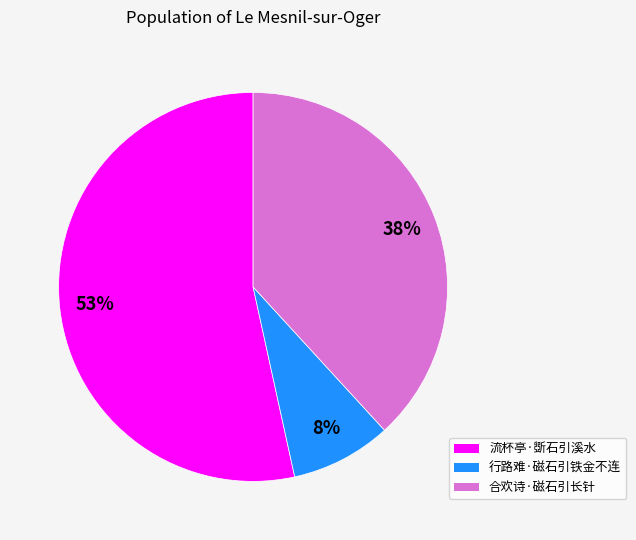

Which has a higher value, 行路难·磁石引铁金不连 or 合欢诗·磁石引长针?

合欢诗·磁石引长针